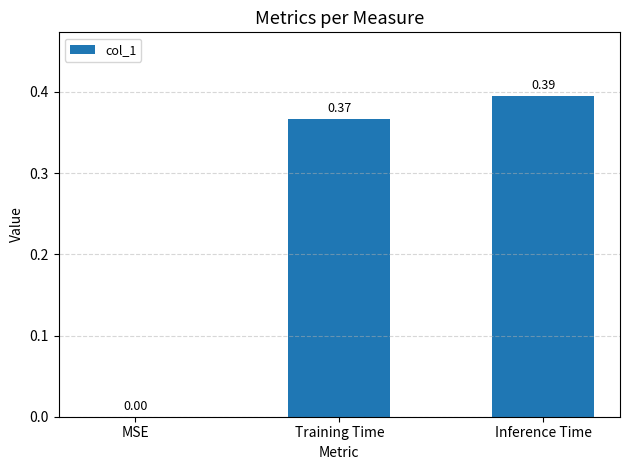

Which has a higher value, Inference Time or Training Time?

Inference Time